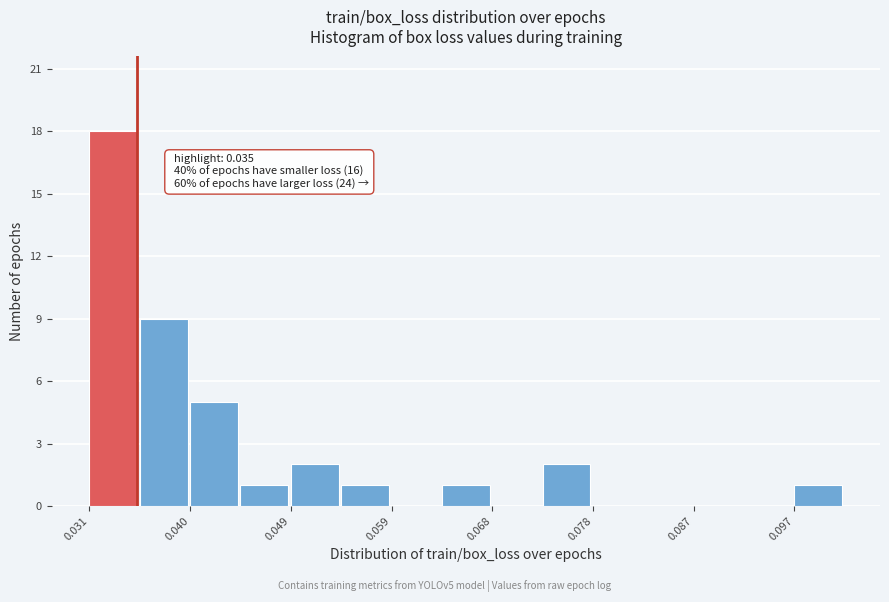

Which range on the x-axis has the tallest bar?

0.031 to 0.035